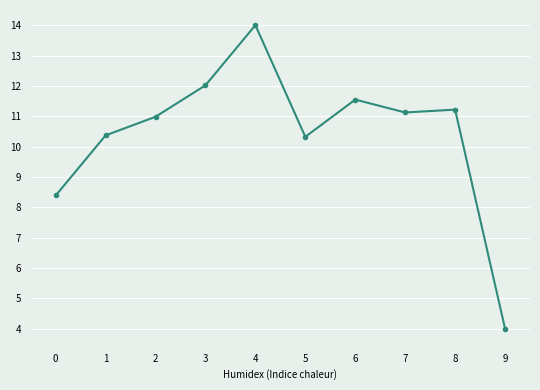

Is it true that the value at 2 is 7.5?

False